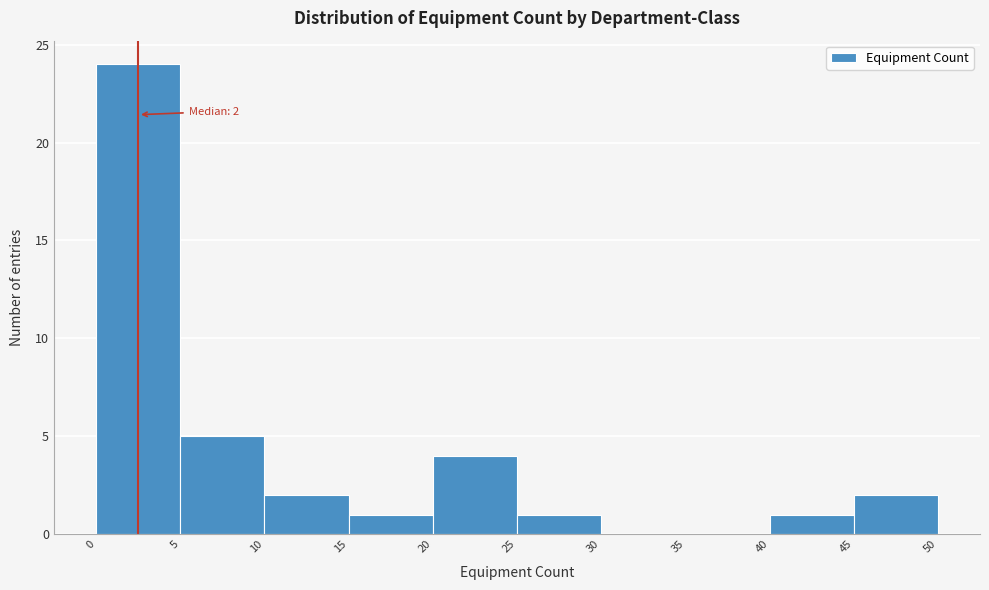

Which range on the x-axis has the tallest bar?

0 to 5